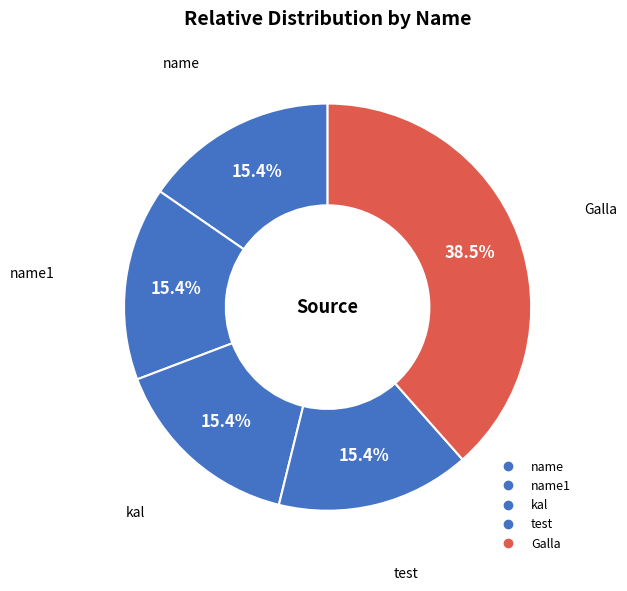

Count the number of slices in the pie.

5